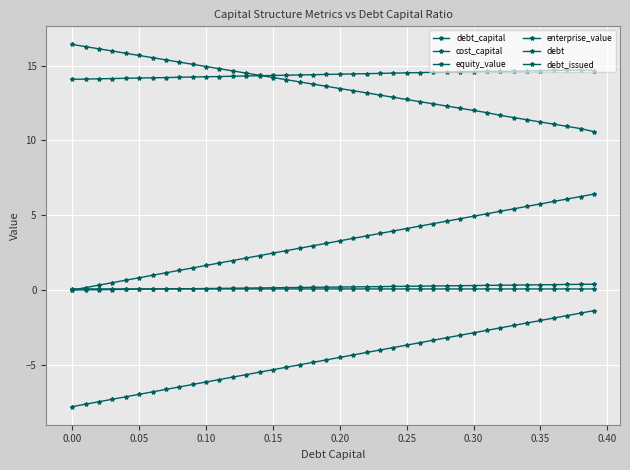

How many lines are shown in the chart?

6